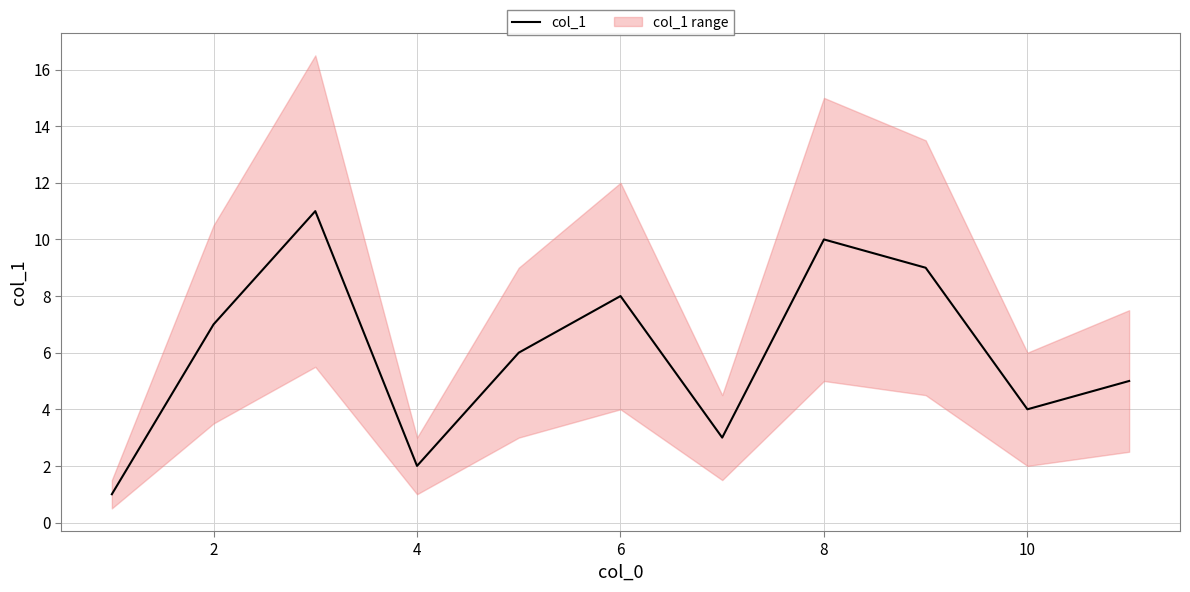

The col_1 series shows 7 at 2. True or false?

True